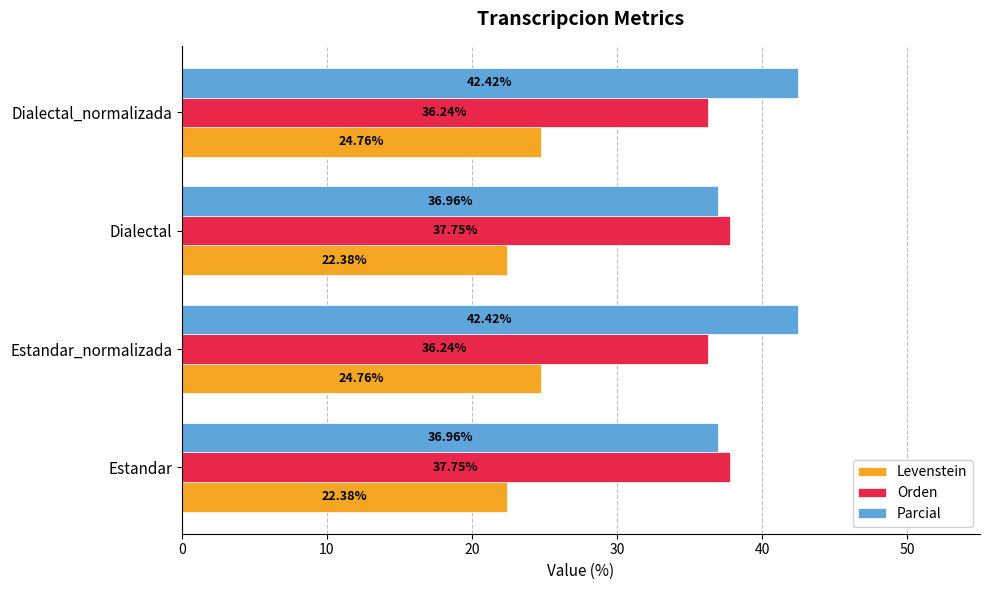

Which series has the largest total across all categories?

Parcial